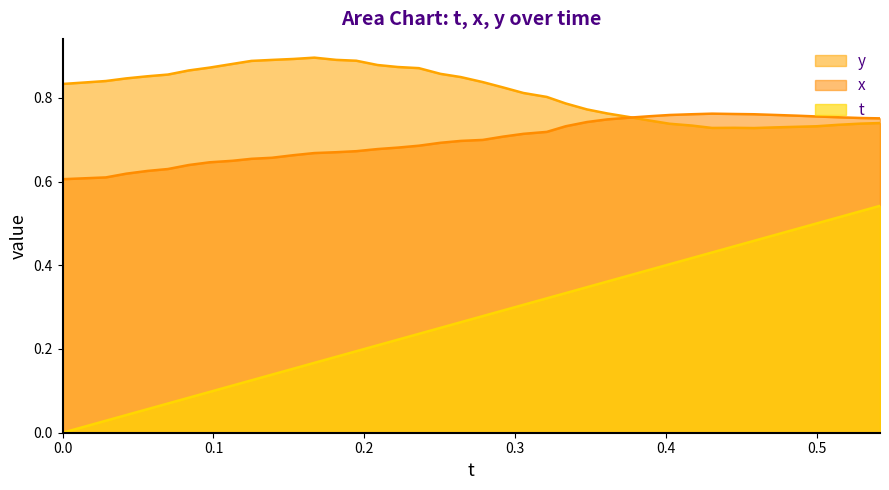

Which series has the widest spread of values?

t